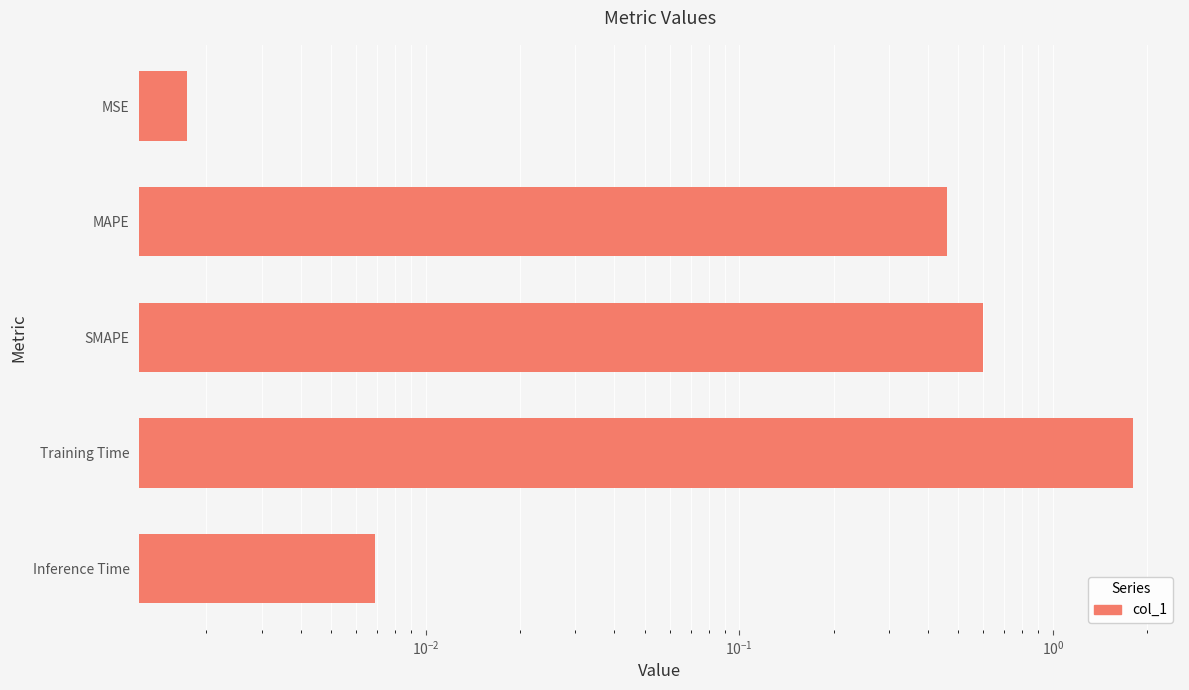

Reading left to right, transcribe all the data shown in this chart.

0.0	0.5	0.6	1.8	0.0